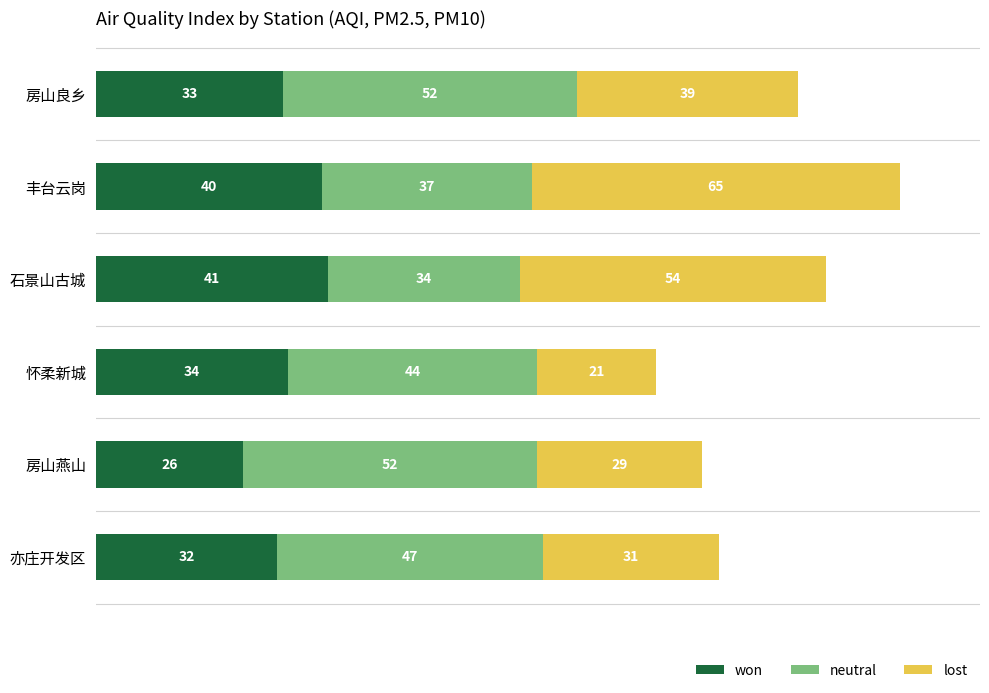

True or false: won has a value of 41 at 石景山古城.

True